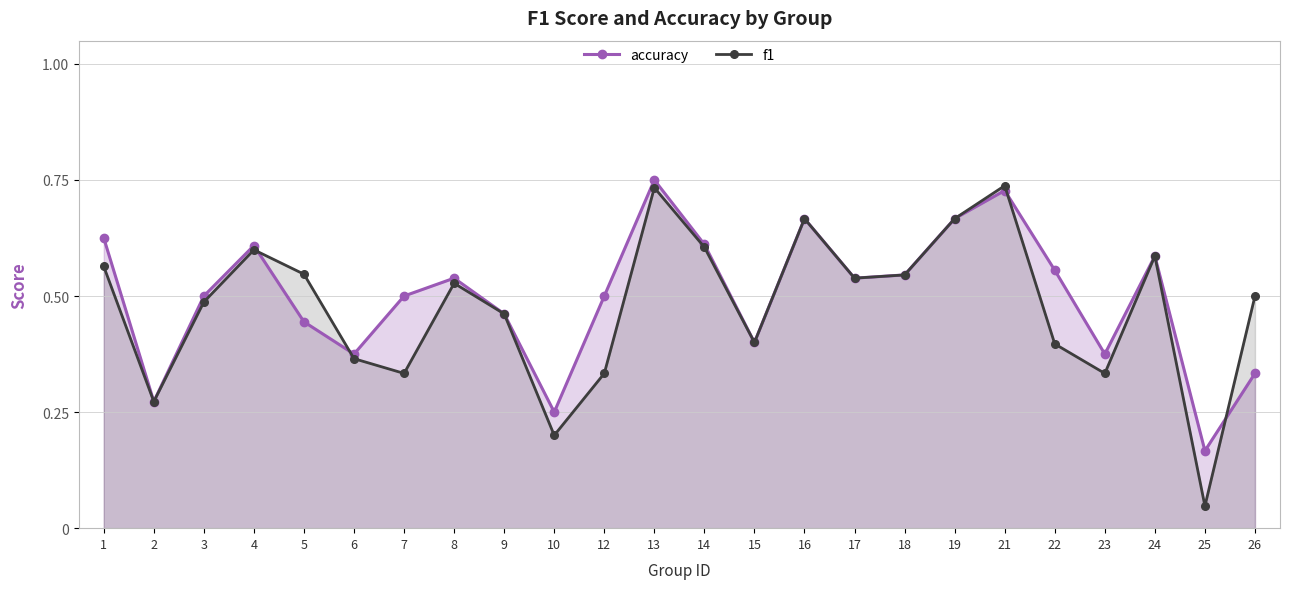

Which category has the highest value in the f1 series?

21